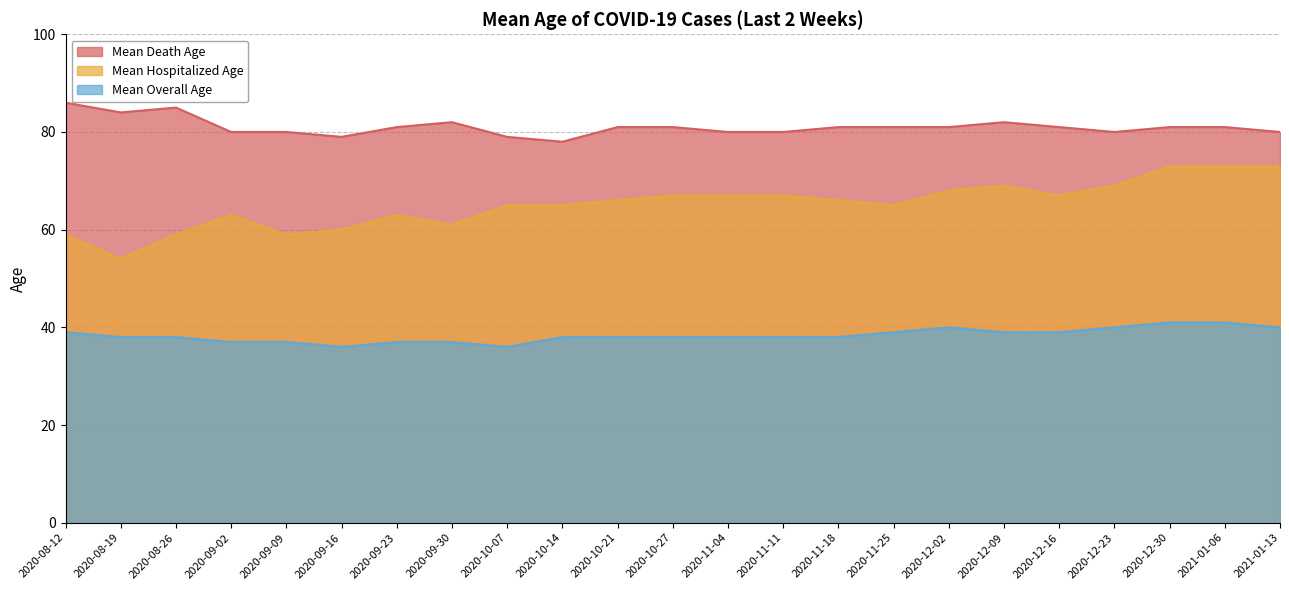

Is it true that Mean Death Age equals 144 at 2020-12-23?

False